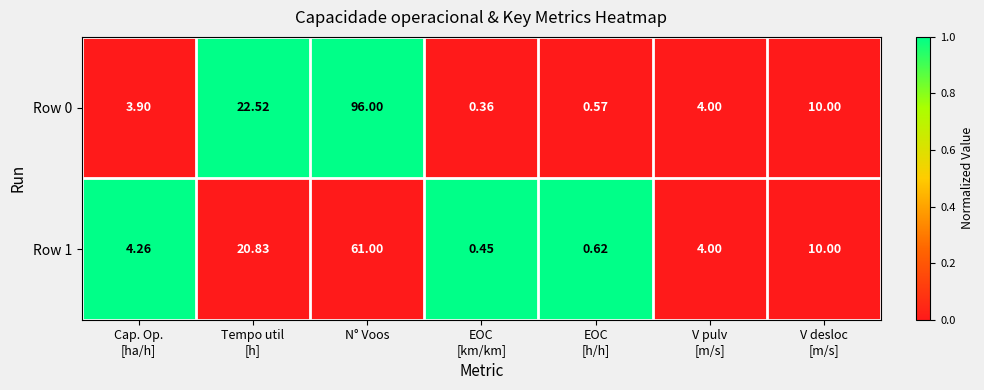

Which category has the highest value in the Row 1 series?

N° Voos